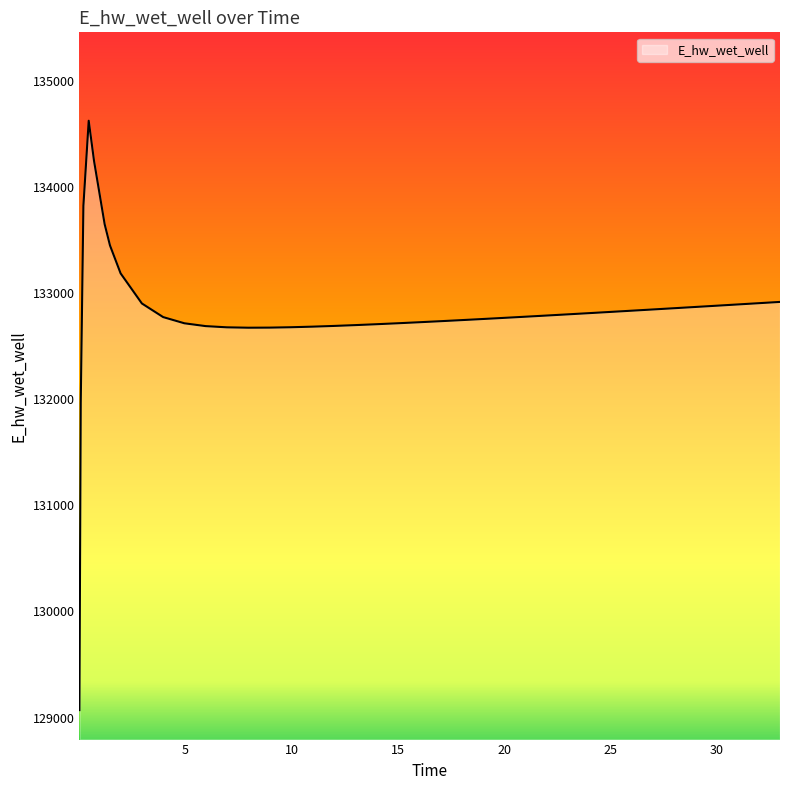

What is the minimum value shown in the chart?

129070.1